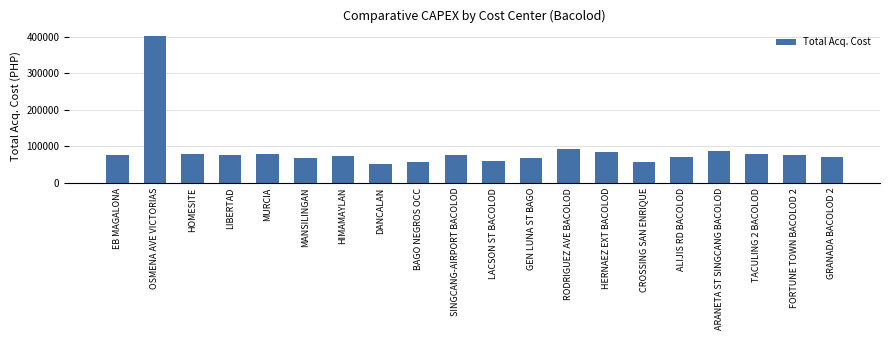

Where does the data first go above 76944?

OSMENA AVE VICTORIAS